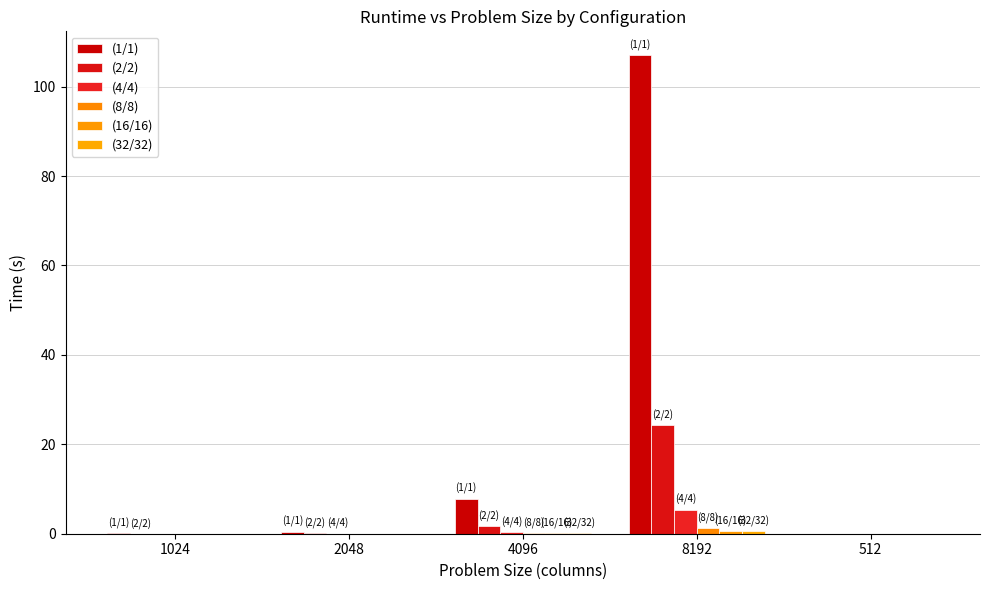

True or false: (2/2) has a value of 0.0 at 1024.

False